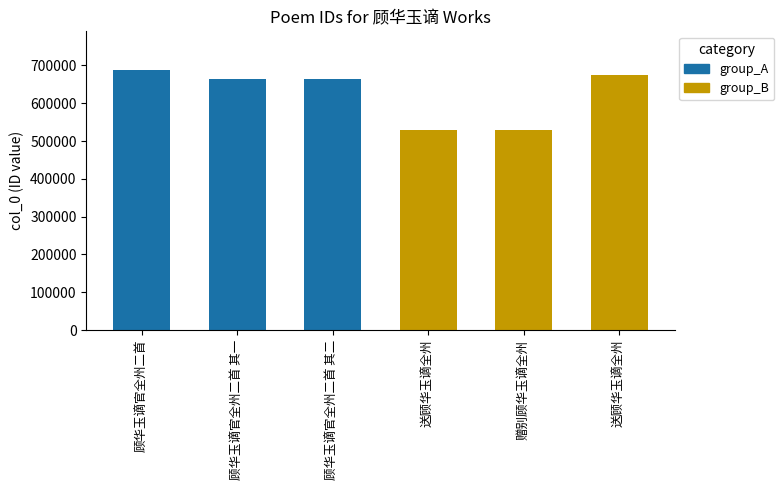

What is the sum of the group_B values at 送顾华玉谪全州 and 赠别顾华玉谪全州?

1058132